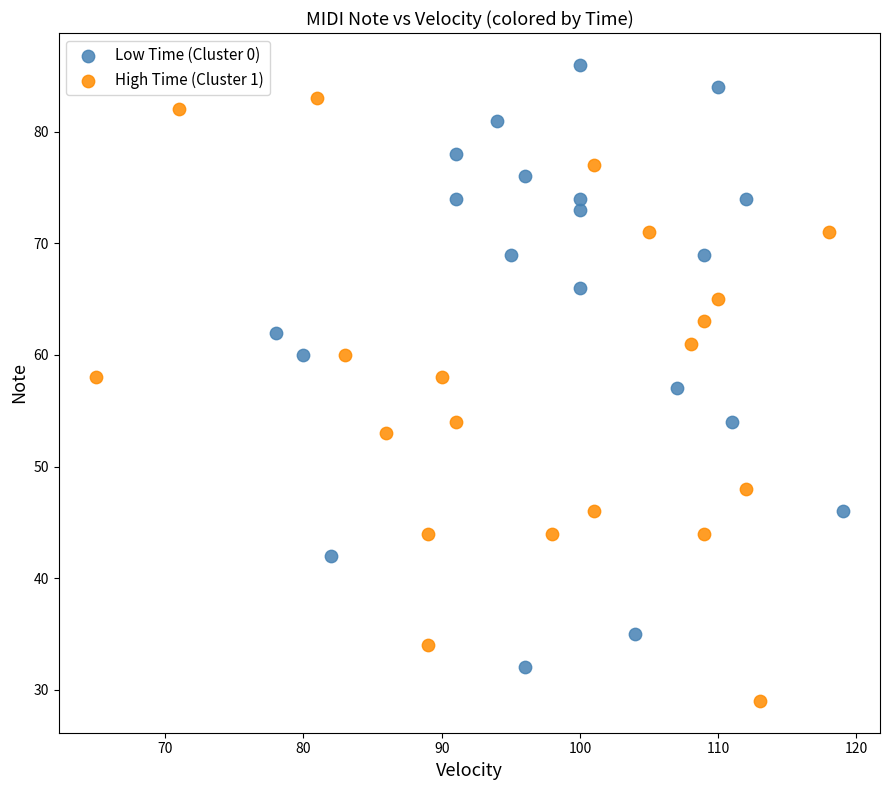

Which series reaches the minimum Y coordinate?

High Time (Cluster 1)